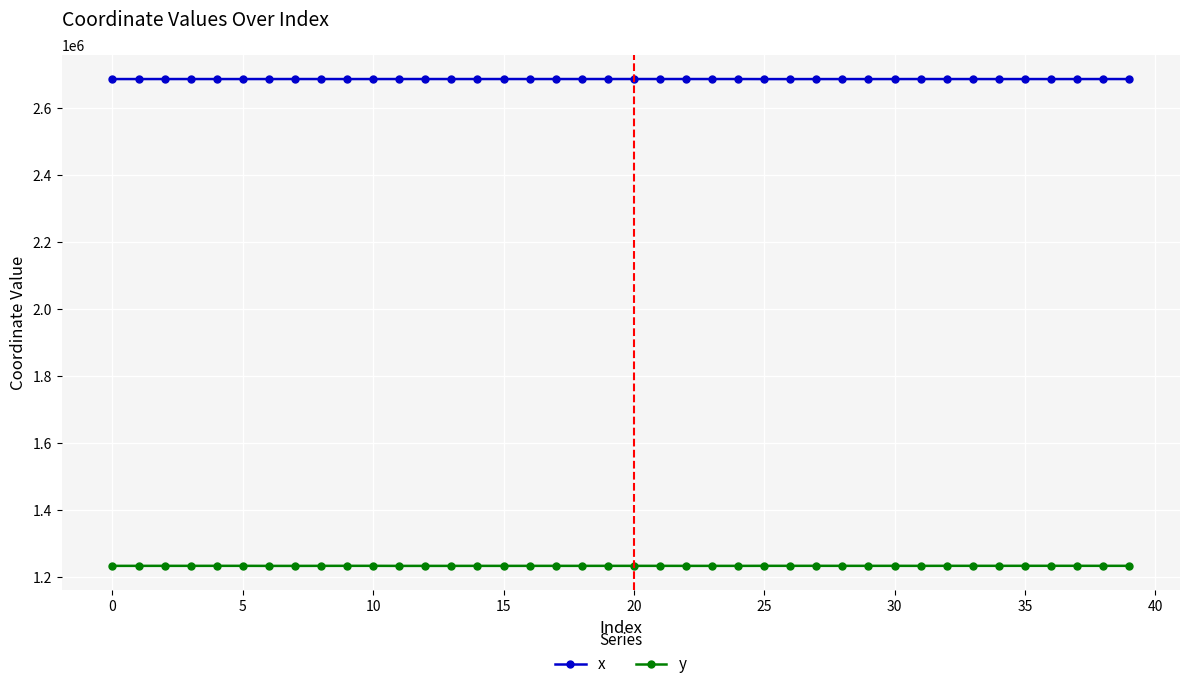

What is the minimum value shown in the chart?

1234583.5